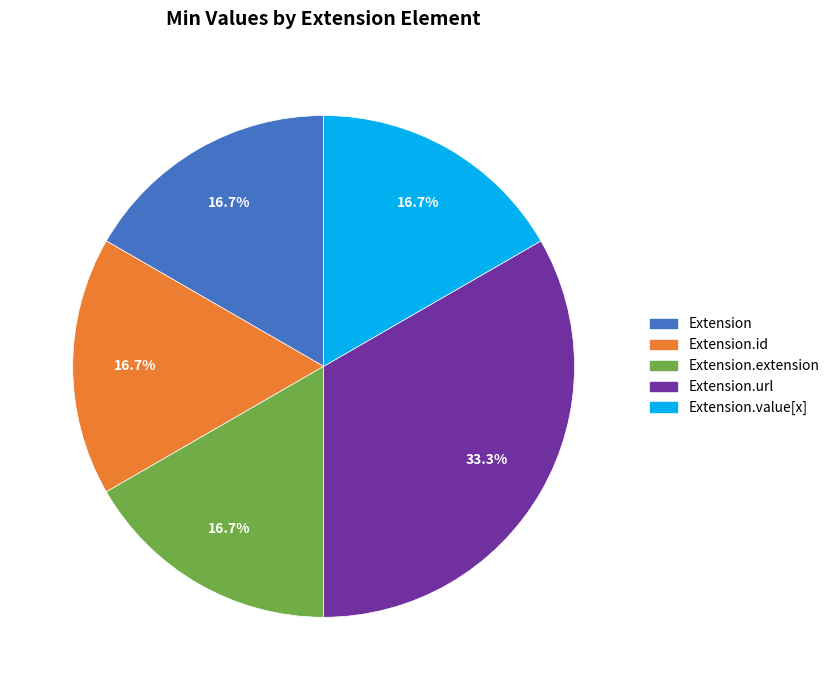

What is the total percentage of Extension.url and Extension.value[x]?

50.0%